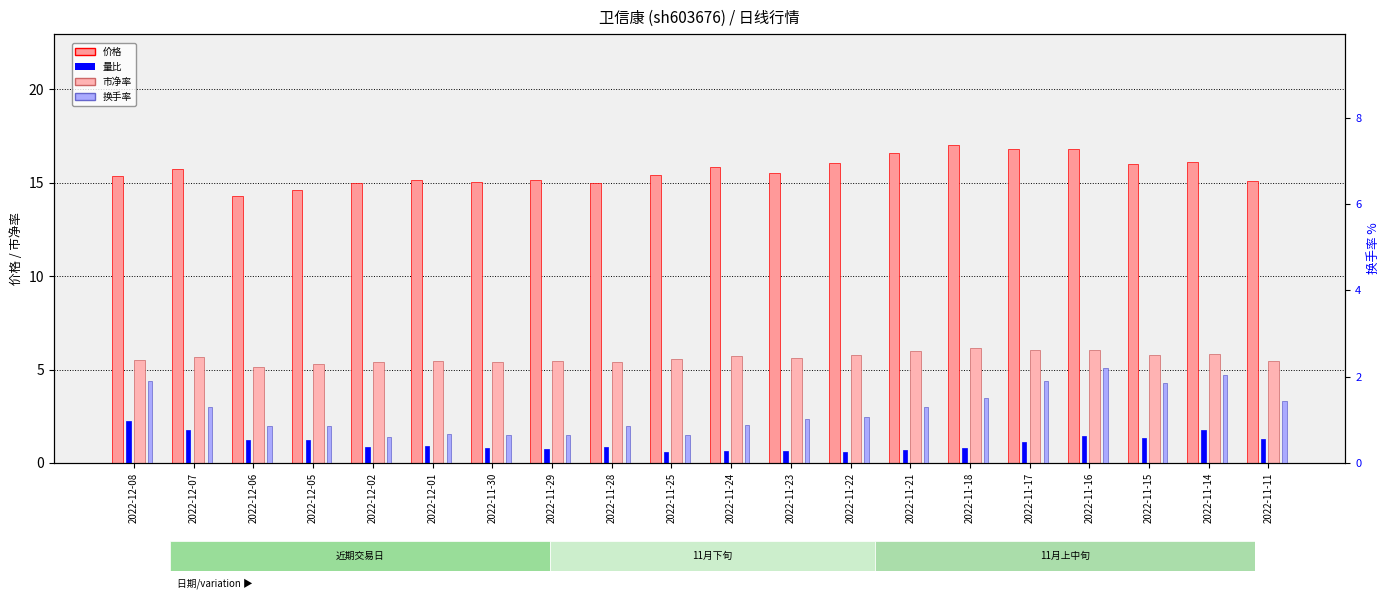

The value of 市净率 at 2022-12-01 is 1.1. True or false?

False